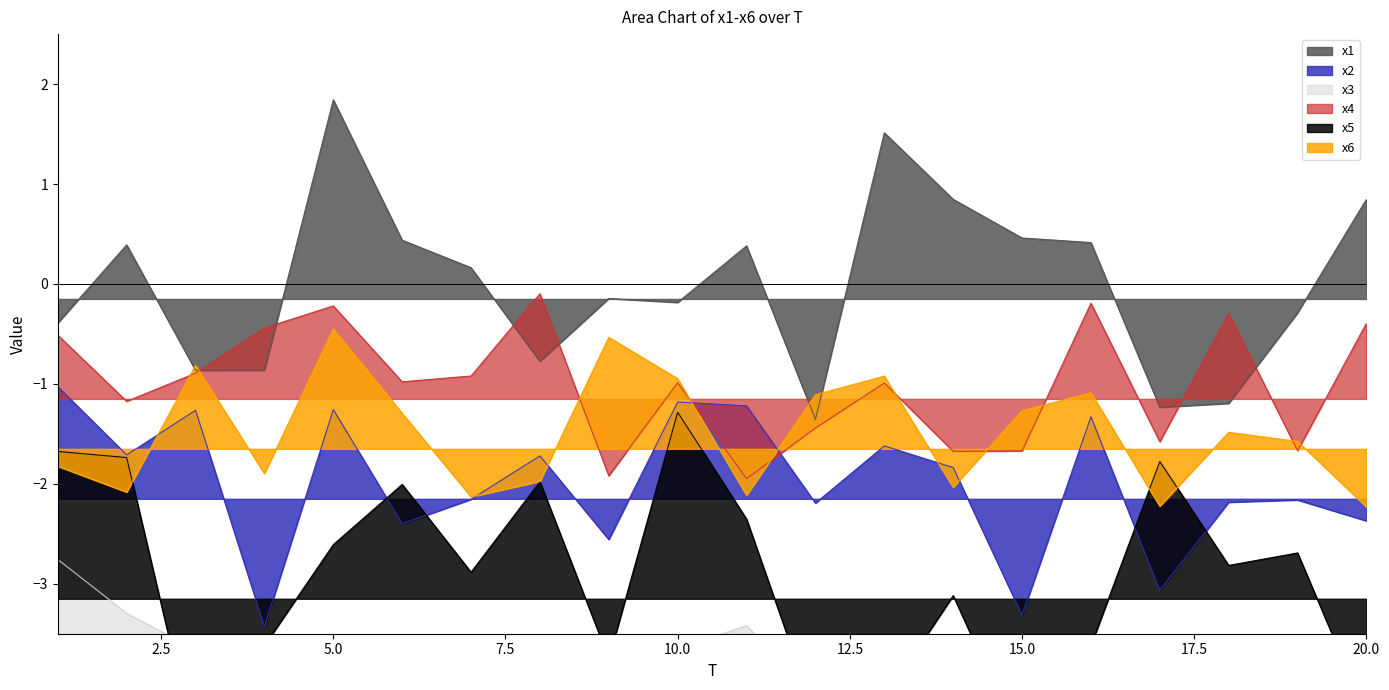

True or false: x2 and x1 cross at least once.

False